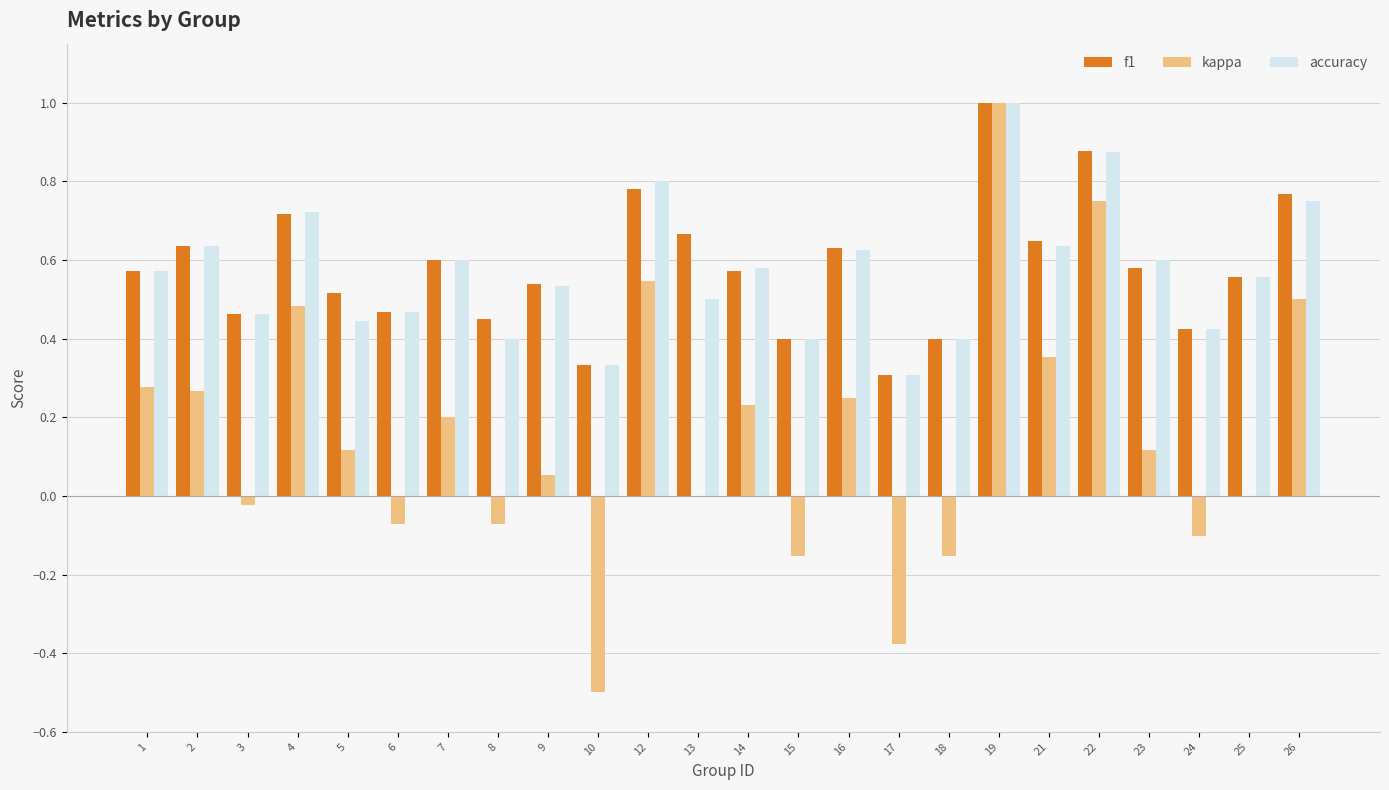

How many groups of bars are there?

24